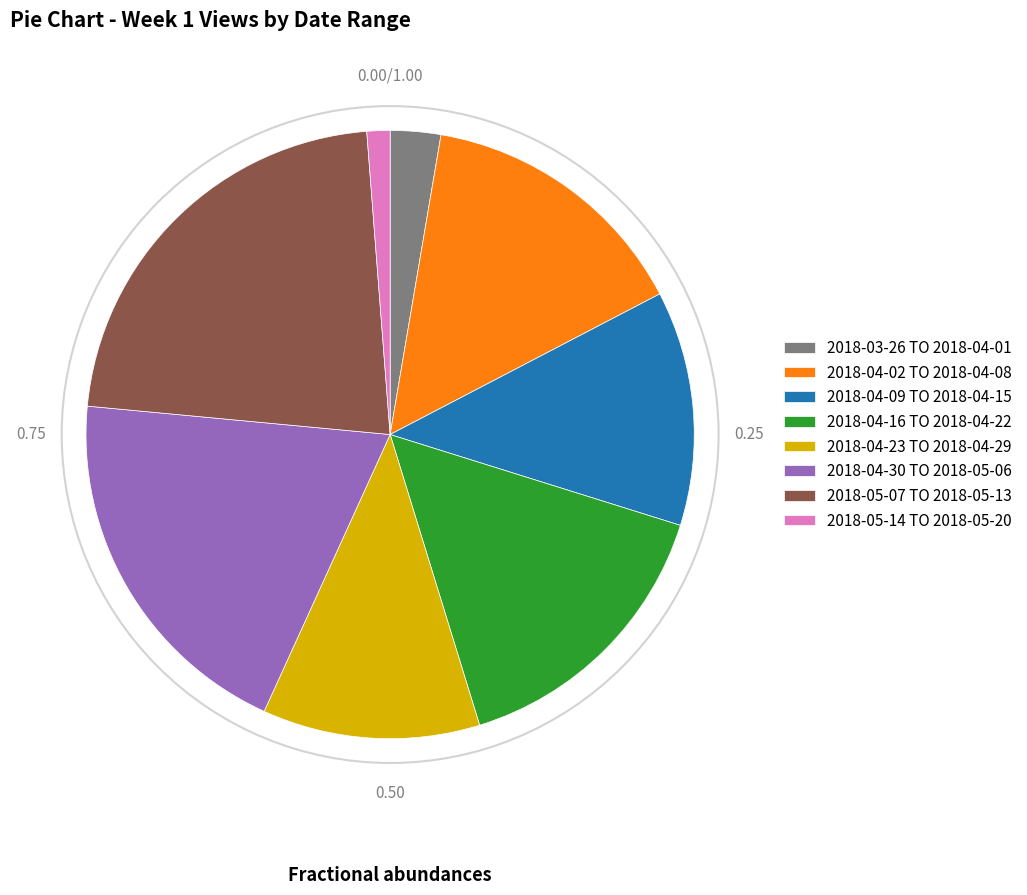

Do 2018-05-07 TO 2018-05-13 and 2018-04-16 TO 2018-04-22 together represent more than half of the pie?

No